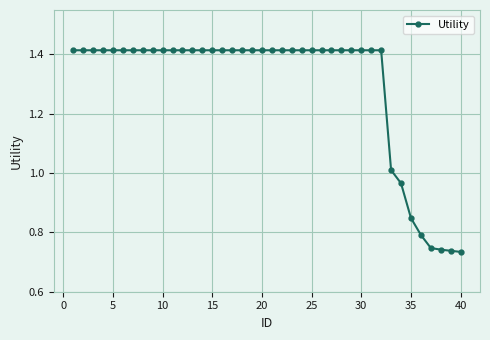

What is the sum of all values?

51.8